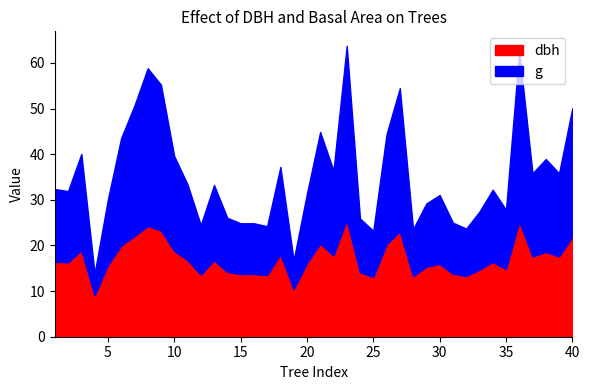

Count the number of categories in the chart.

40